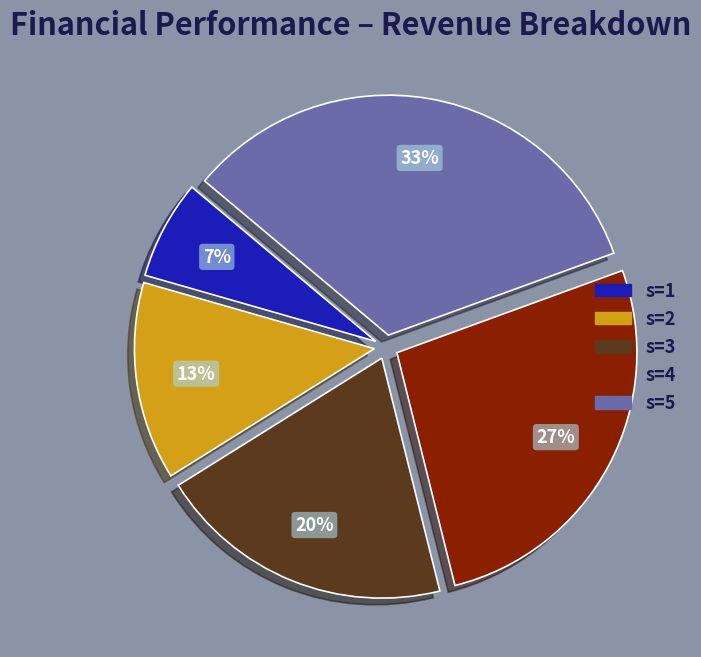

Is there any slice that represents more than half of the pie?

No